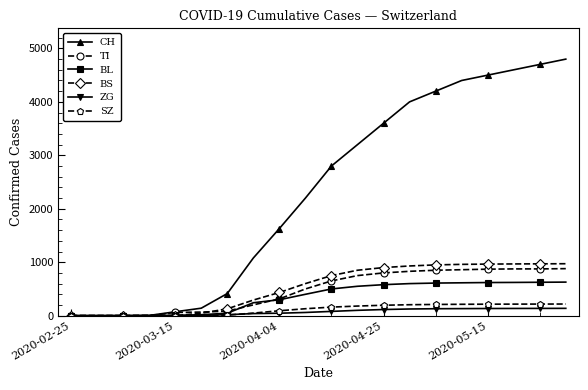

Which series has the largest total across all categories?

CH